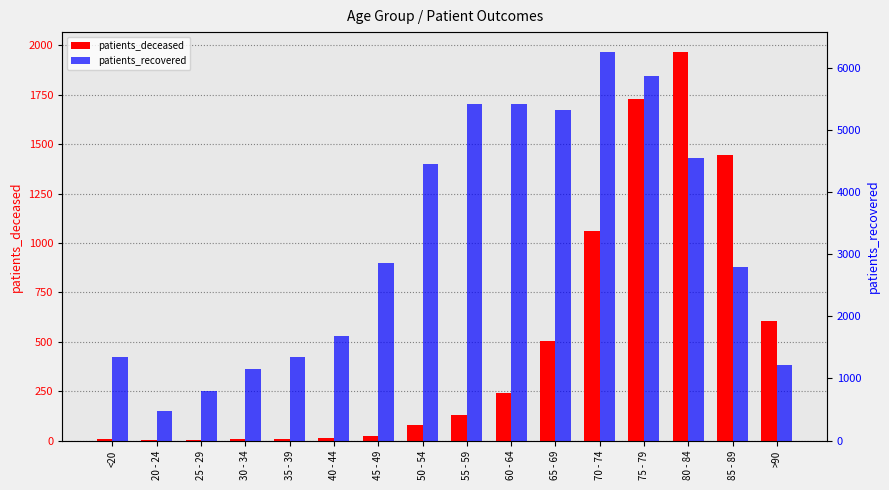

At which label does patients_recovered first exceed 2855?

50 - 54